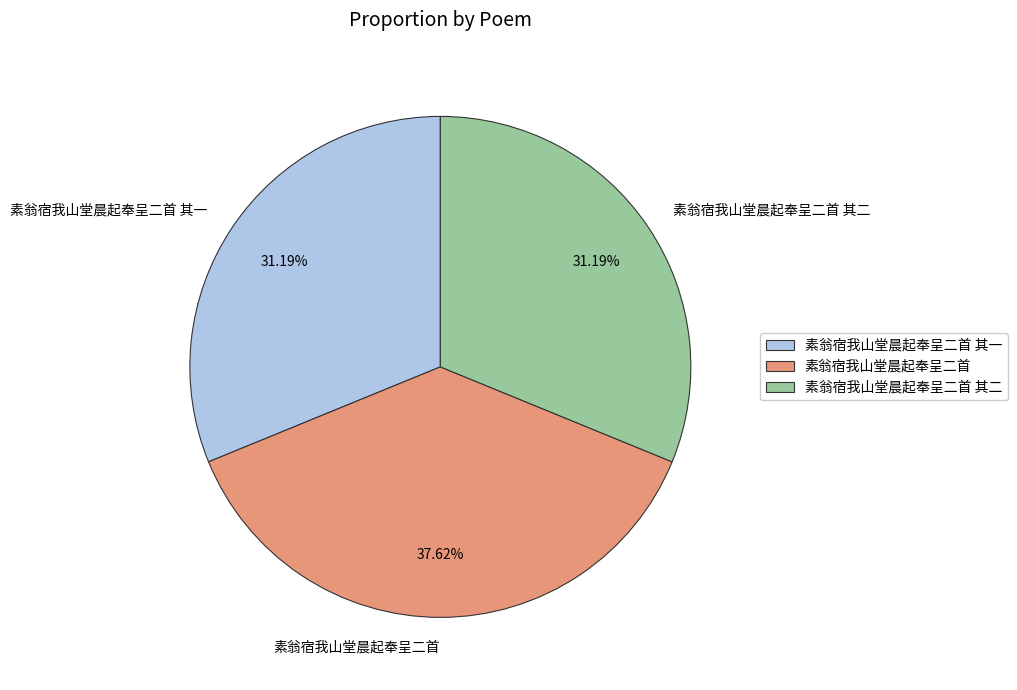

How much of the chart is everything except 素翁宿我山堂晨起奉呈二首?

62.4%